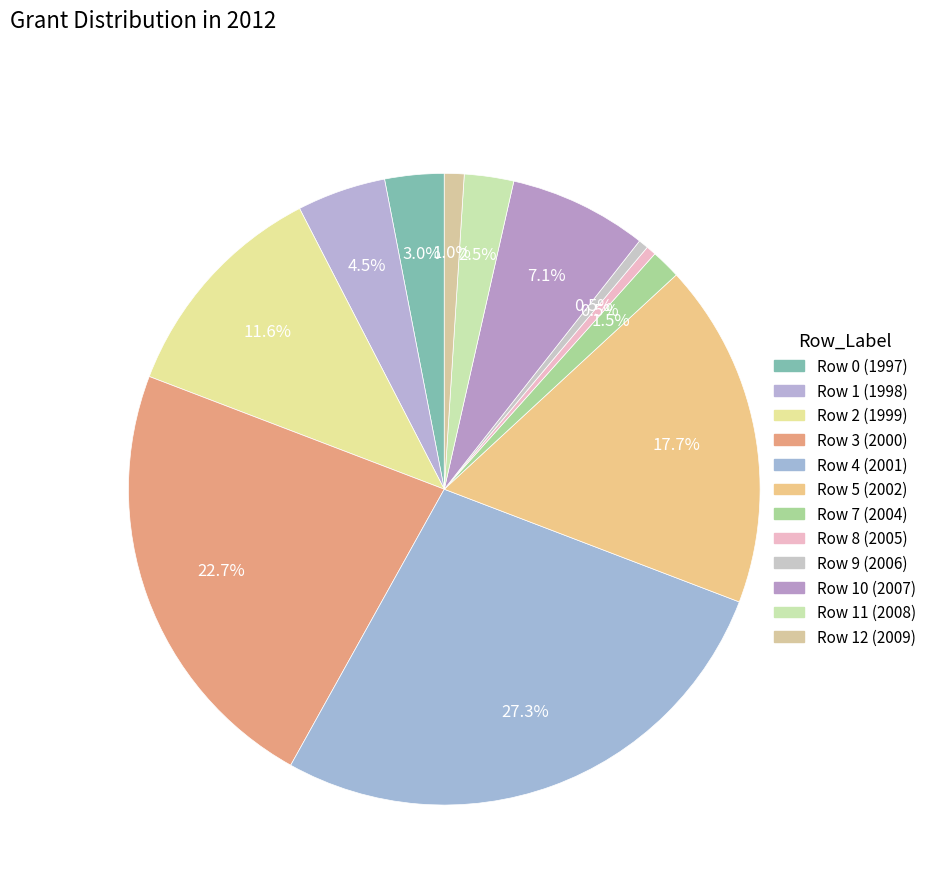

Count the number of slices in the pie.

12